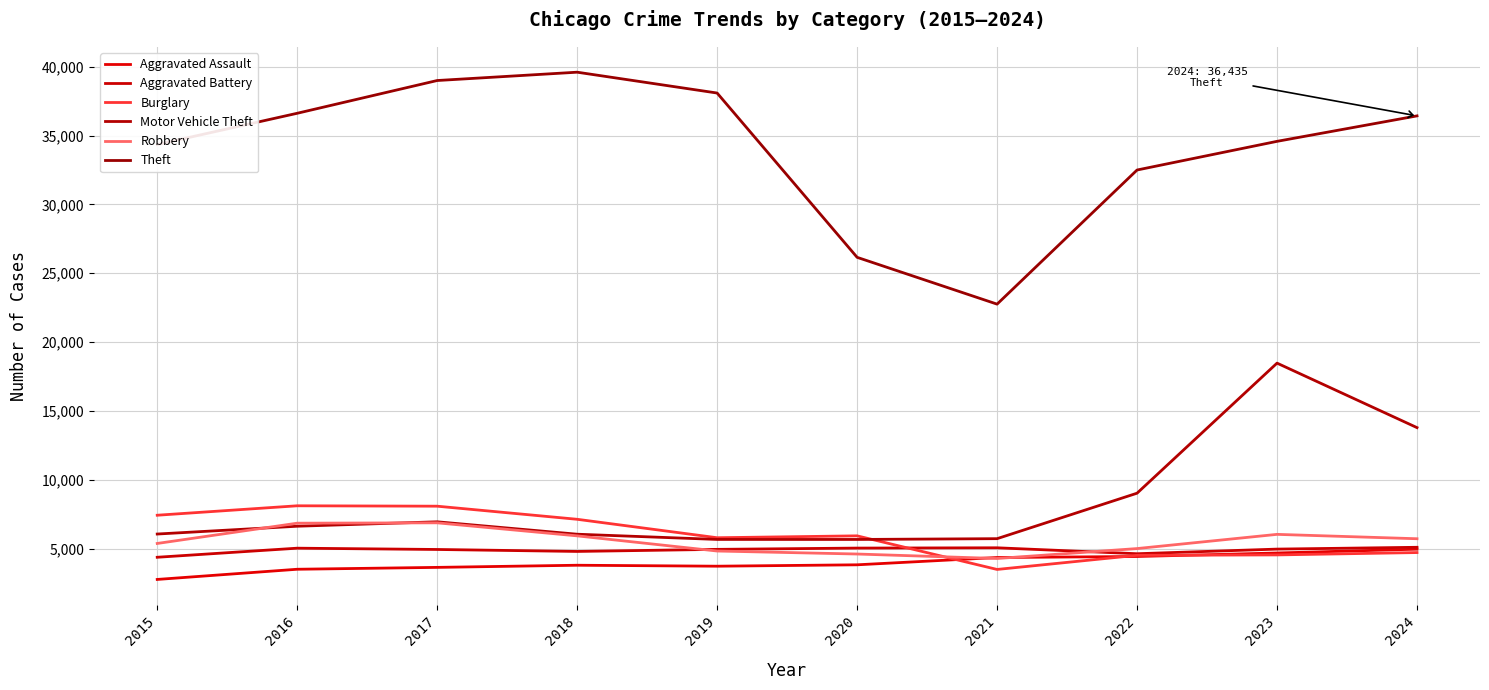

At which category is the sum across all series the highest?

2023